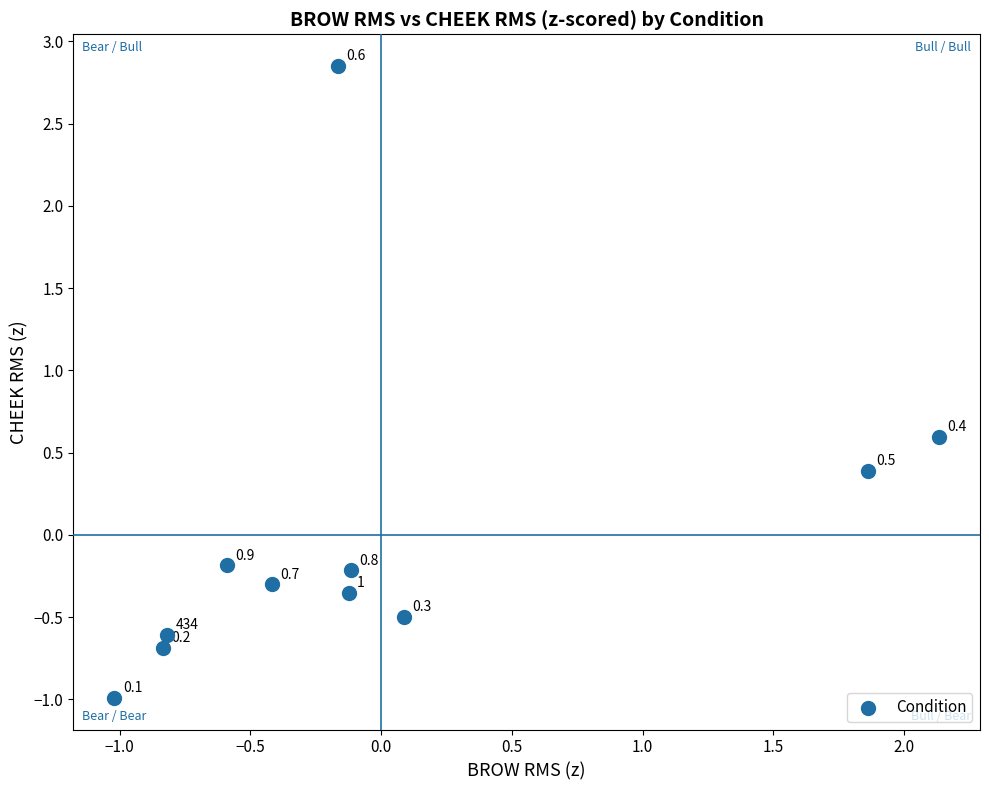

What is the range of Y values (max minus min)?

3.8